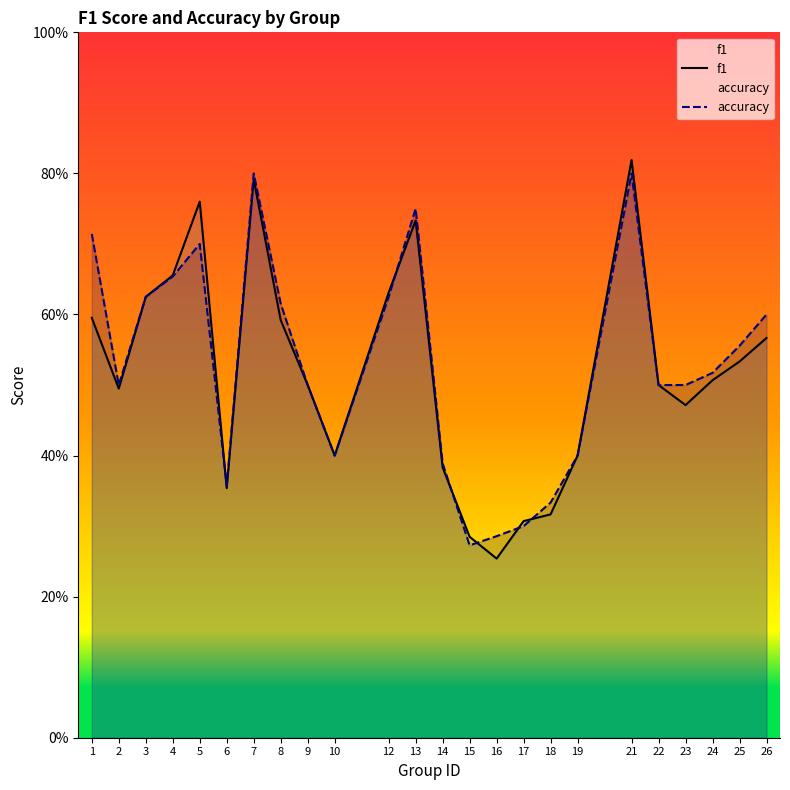

Count the number of data series in this chart.

2